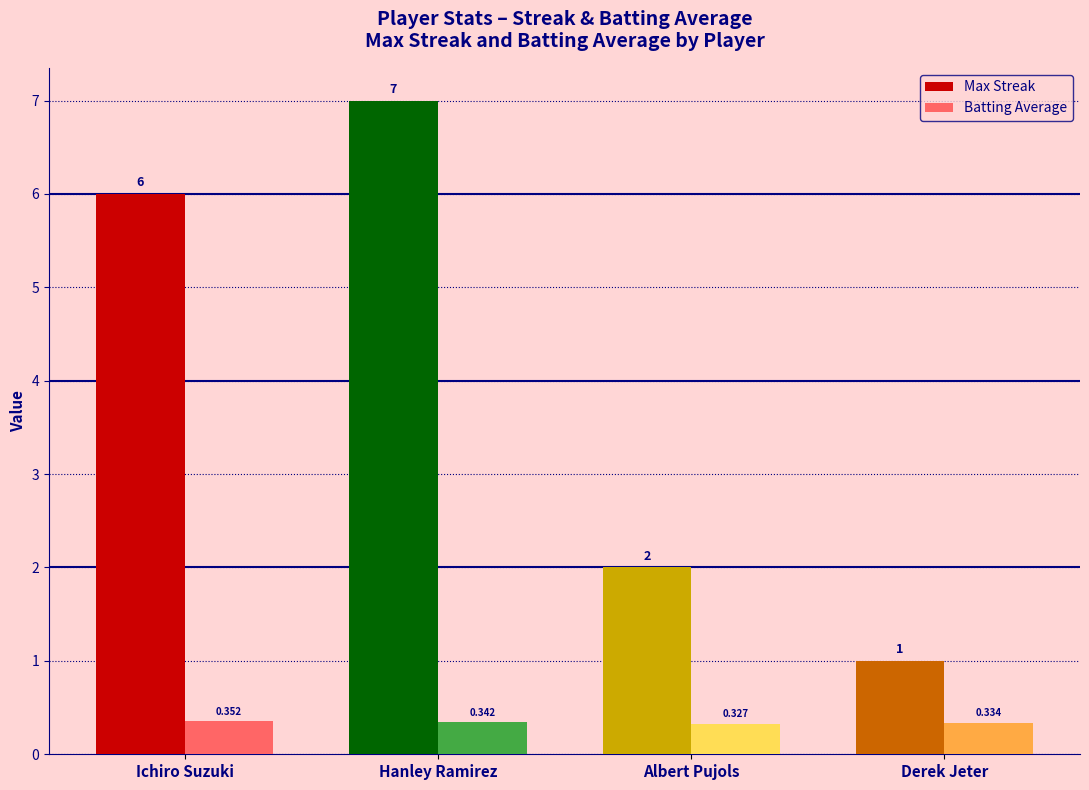

What is the label of the 2nd bar from the right?

Albert Pujols